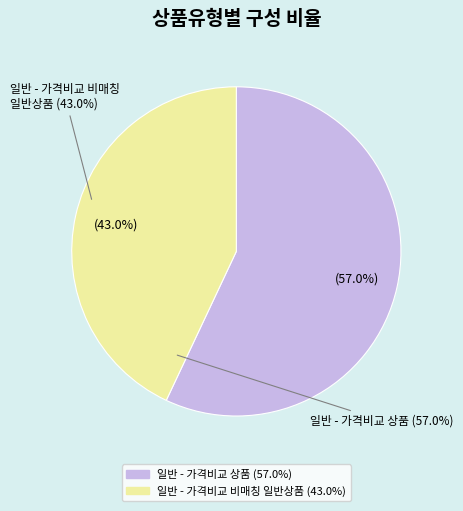

Rank the categories by value from highest to lowest.

일반 - 가격비교 상품 (57.0%), 일반 - 가격비교 비매칭 일반상품 (43.0%)